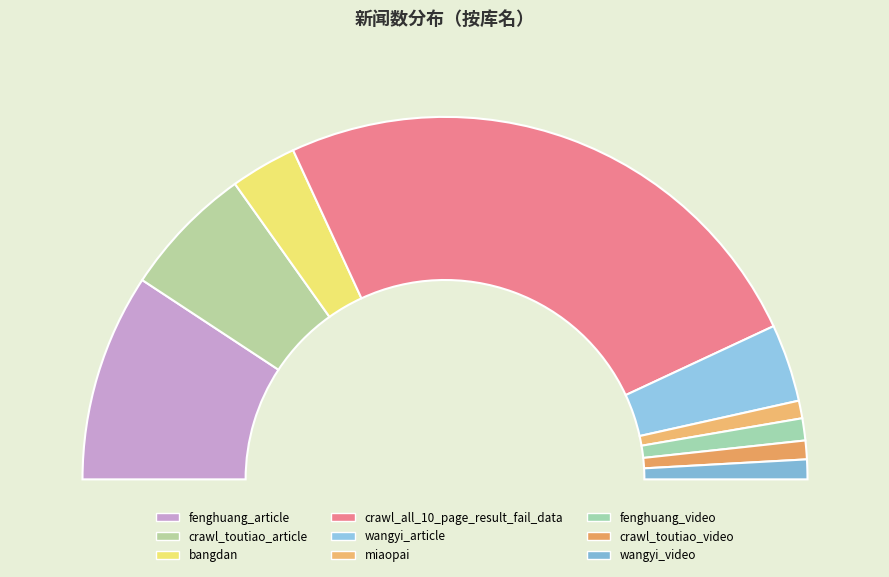

Rank the categories by value from lowest to highest.

miaopai, crawl_toutiao_video, wangyi_video, fenghuang_video, bangdan, wangyi_article, crawl_toutiao_article, fenghuang_article, crawl_all_10_page_result_fail_data